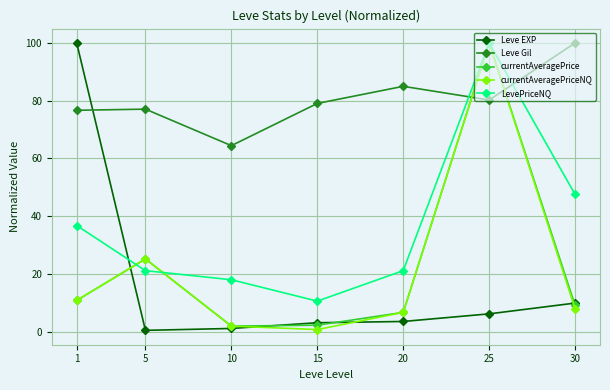

What is the total value across all series at 10?

87.3